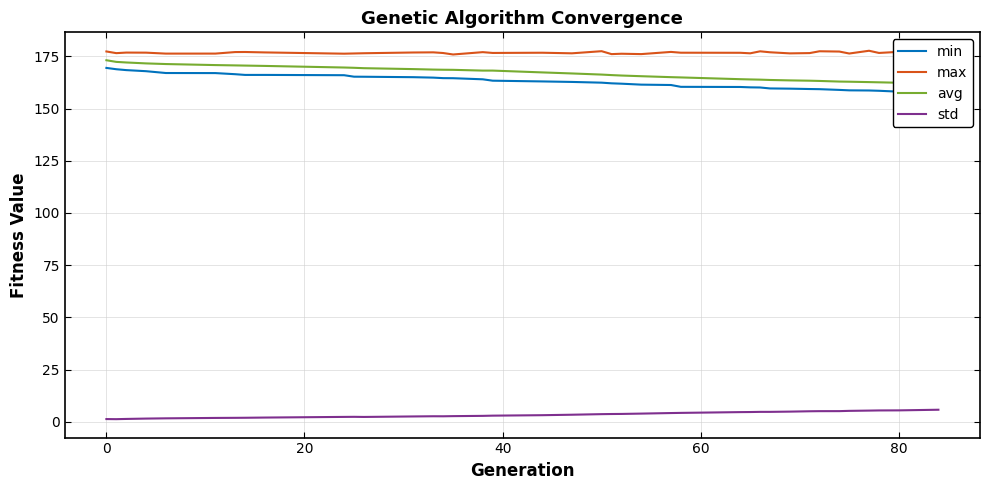

True or false: max and std cross at least once.

False